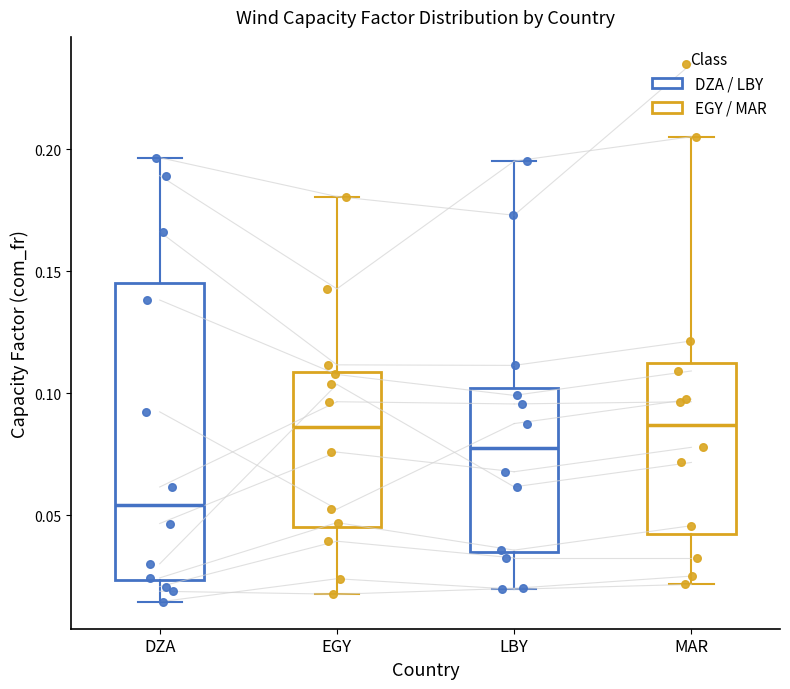

Where is the lower edge of the box for LBY on the y-axis? The values are not printed on the chart, so give them approximately, as read against the axis.

0.035